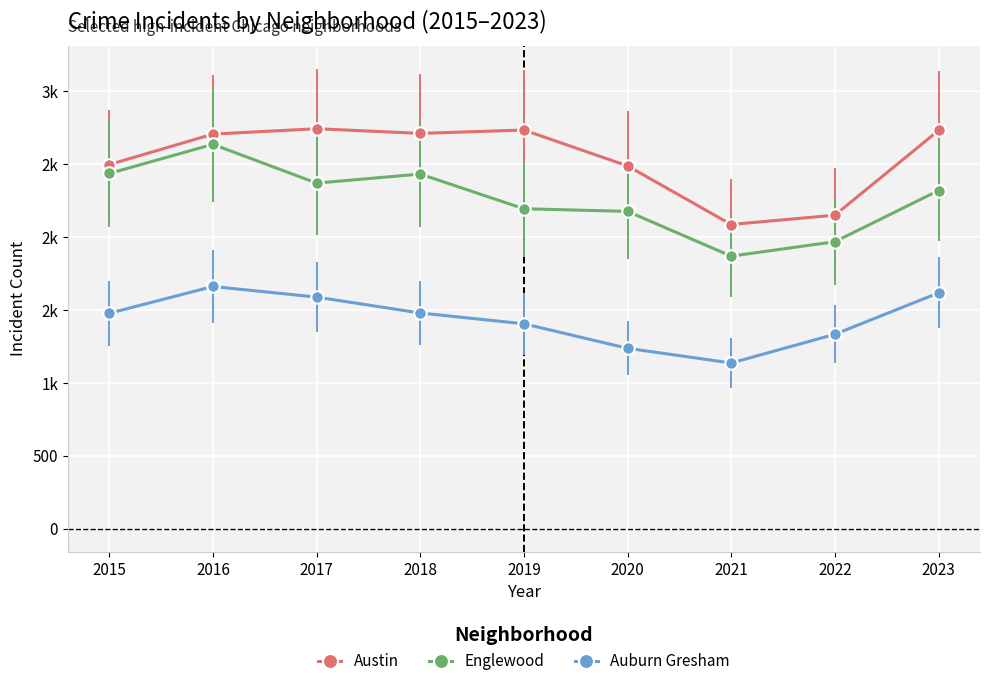

Which series changed the most between 2017 and 2019?

Auburn Gresham